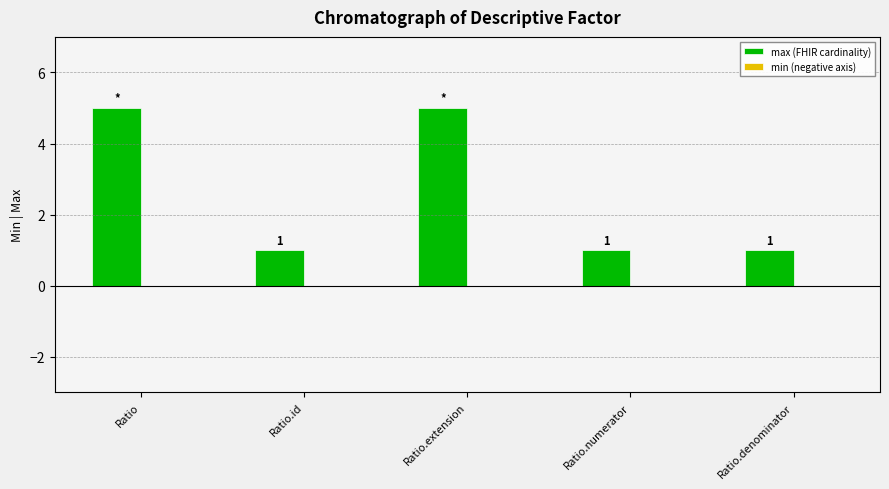

Count the values in the range 1 to 5.

5